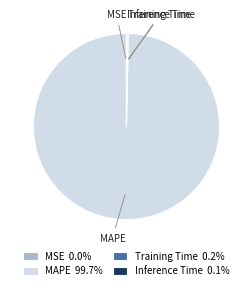

Which category has the biggest portion of the pie?

MAPE